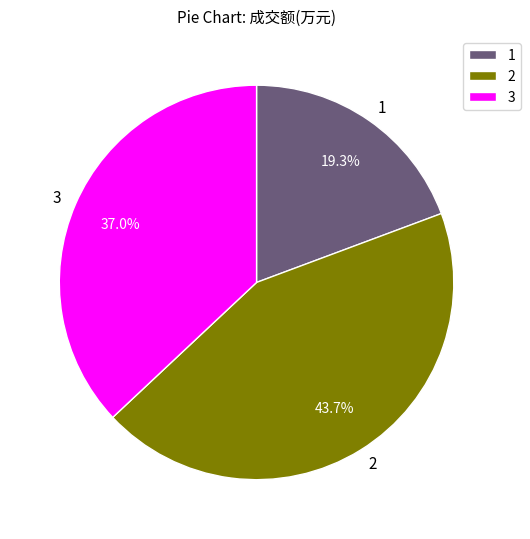

Which slice is the smallest?

1